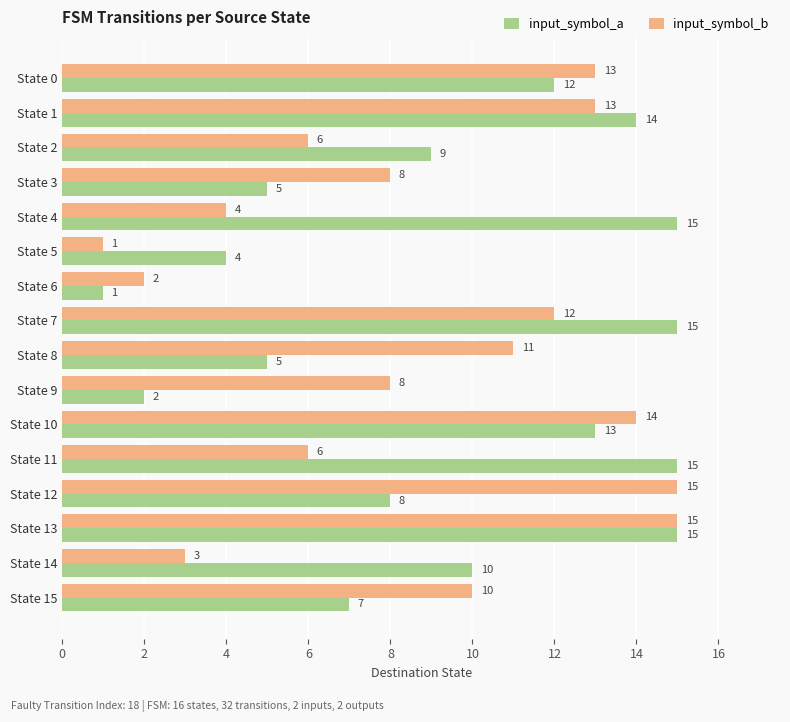

What is the smallest value displayed?

1